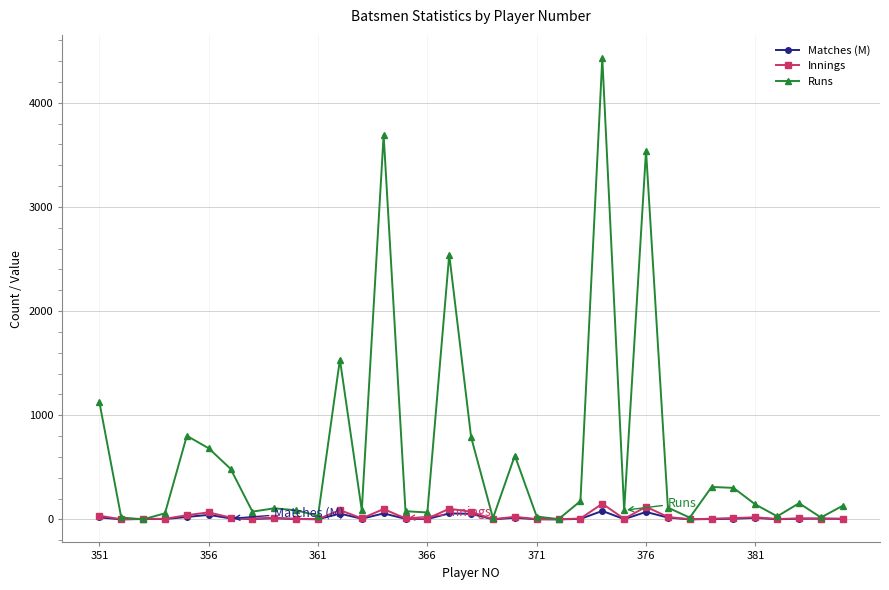

What are all the series names shown in the legend?

Matches (M), Innings, Runs